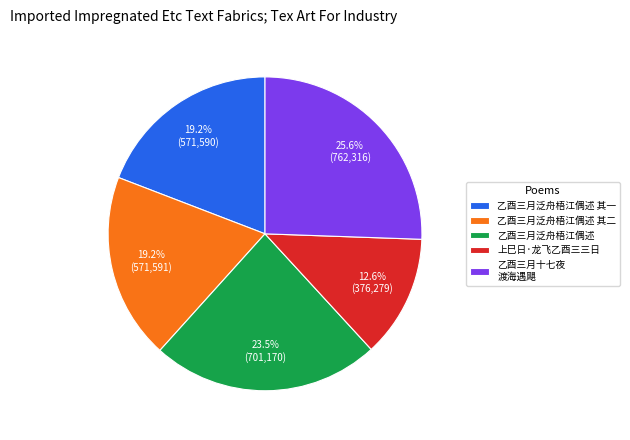

Which category has the biggest portion of the pie?

乙酉三月十七夜 渡海遇飓